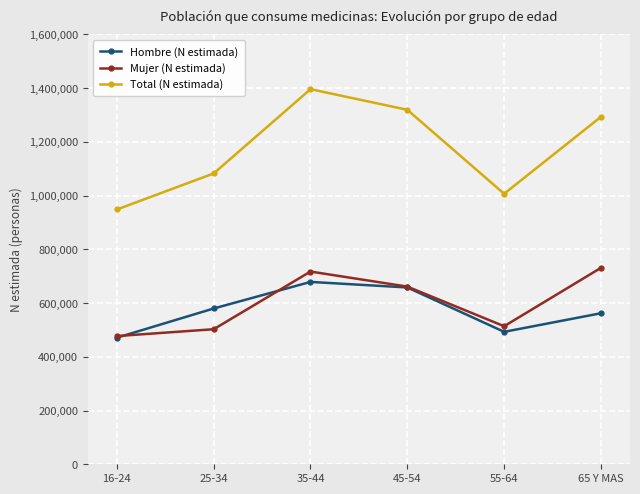

What is the highest value of the Mujer (N estimada) series?

731242